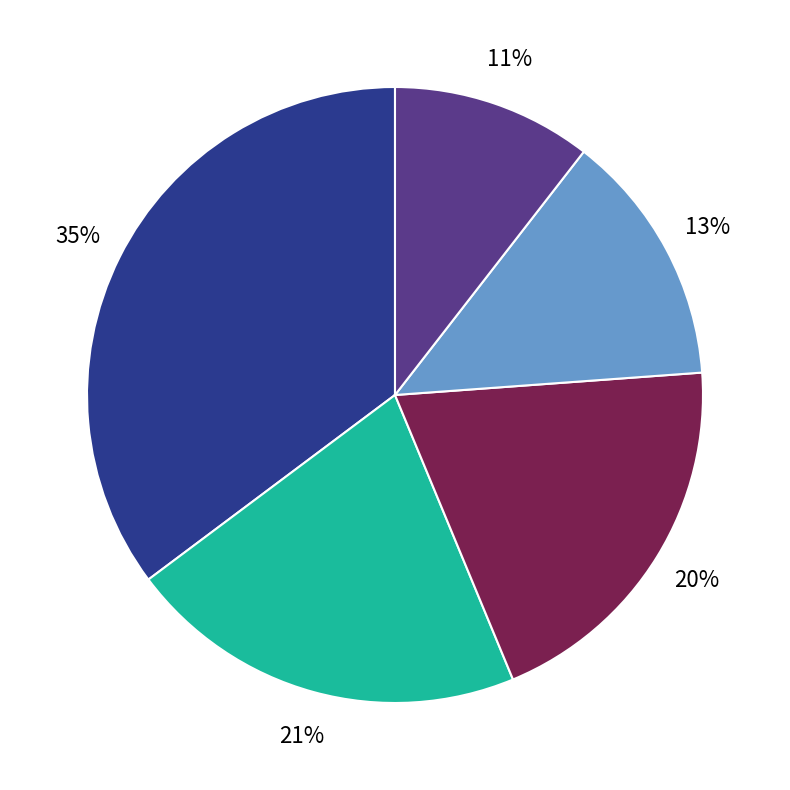

Is there a majority slice in this chart?

No